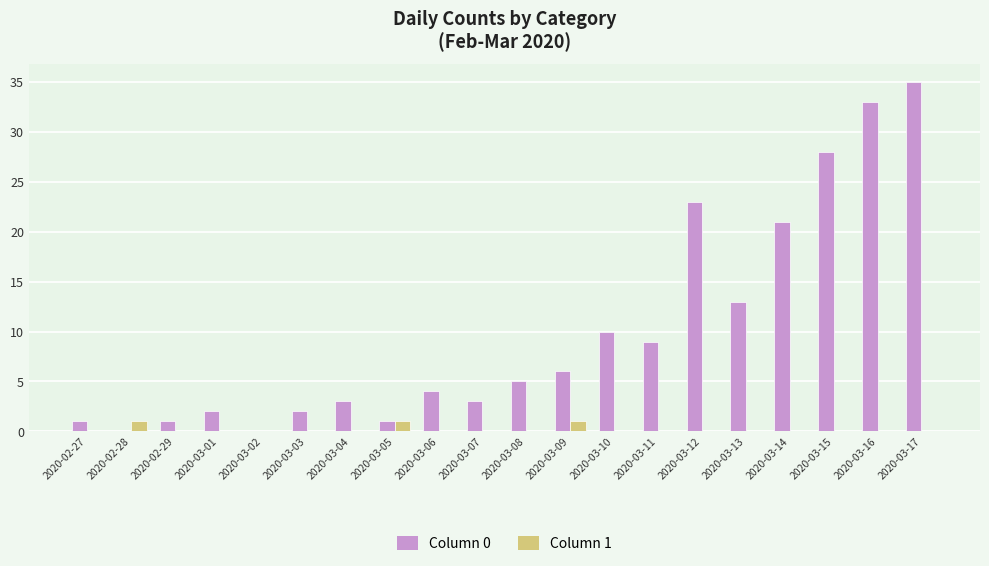

True or false: Column 1 has a value of 0 at 2020-03-13.

True